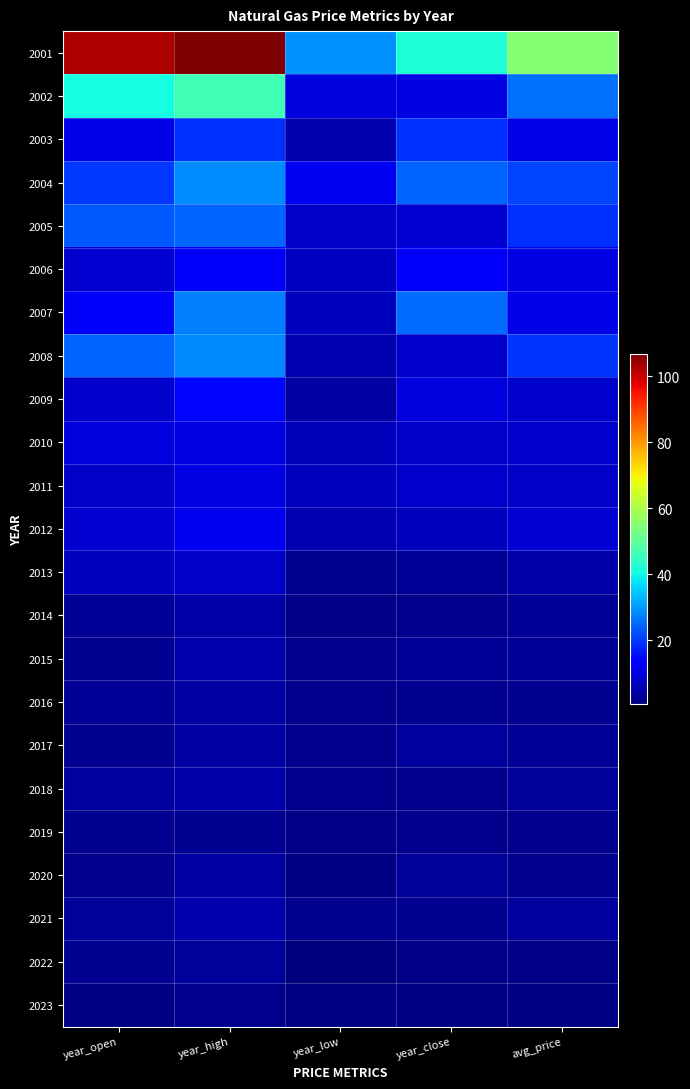

Reading left to right, transcribe all the data shown in this chart.

2001: year_open=102.3	year_high=106.8	year_low=29.2	year_close=41.9	avg_price=54.9
2002: year_open=40.8	year_high=45.9	year_low=9.4	year_close=9.9	avg_price=25.9
2003: year_open=10.5	year_high=19.2	year_low=5.2	year_close=19.2	avg_price=10.4
2004: year_open=19.9	year_high=28.7	year_low=11.2	year_close=24.4	avg_price=21.0
2005: year_open=23.4	year_high=24.6	year_low=7.6	year_close=8.4	avg_price=18.9
2006: year_open=8.5	year_high=12.2	year_low=7.2	year_close=11.9	avg_price=10.0
2007: year_open=11.9	year_high=27.4	year_low=6.7	year_close=25.4	avg_price=10.5
2008: year_open=24.7	year_high=28.2	year_low=5.4	year_close=8.0	avg_price=19.4
2009: year_open=7.8	year_high=14.6	year_low=4.3	year_close=9.5	avg_price=8.1
2010: year_open=9.5	year_high=9.8	year_low=6.4	year_close=7.5	avg_price=8.0
2011: year_open=7.7	year_high=10.2	year_low=6.5	year_close=7.9	avg_price=7.7
2012: year_open=8.2	year_high=11.2	year_low=5.5	year_close=6.5	avg_price=8.8
2013: year_open=6.7	year_high=7.6	year_low=2.4	year_close=2.9	avg_price=4.4
2014: year_open=3.0	year_high=4.8	year_low=1.7	year_close=2.3	avg_price=2.9
2015: year_open=2.4	year_high=4.9	year_low=2.1	year_close=3.0	avg_price=3.1
2016: year_open=2.9	year_high=4.0	year_low=1.9	year_close=2.4	avg_price=2.7
2017: year_open=2.5	year_high=4.3	year_low=2.0	year_close=3.9	avg_price=2.9
2018: year_open=4.0	year_high=4.5	year_low=2.1	year_close=2.3	avg_price=3.3
2019: year_open=2.4	year_high=2.6	year_low=1.6	year_close=2.1	avg_price=2.2
2020: year_open=2.0	year_high=4.1	year_low=1.3	year_close=3.5	avg_price=2.3
2021: year_open=3.5	year_high=4.9	year_low=2.4	year_close=2.6	avg_price=3.7
2022: year_open=2.7	year_high=3.5	year_low=0.7	year_close=1.5	avg_price=1.7
2023: year_open=1.3	year_high=2.0	year_low=1.1	year_close=1.3	avg_price=1.5